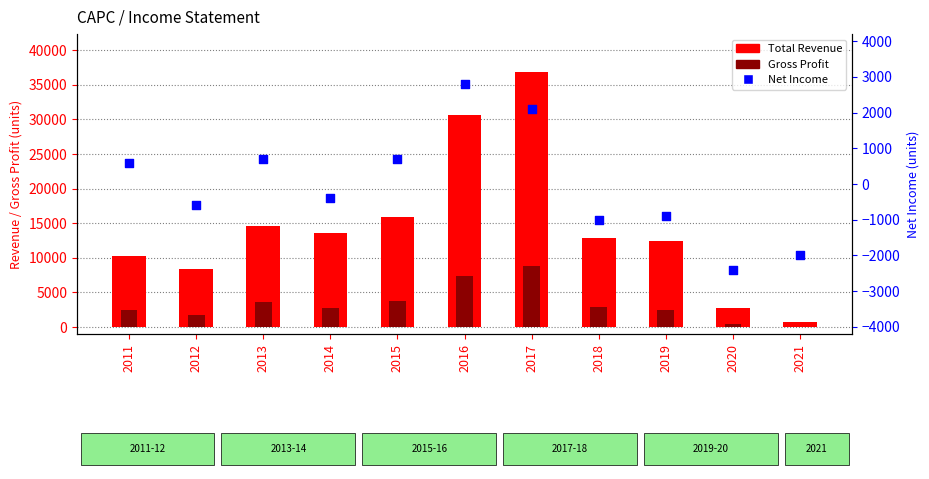

What is the total value across all series at 2014?

16000